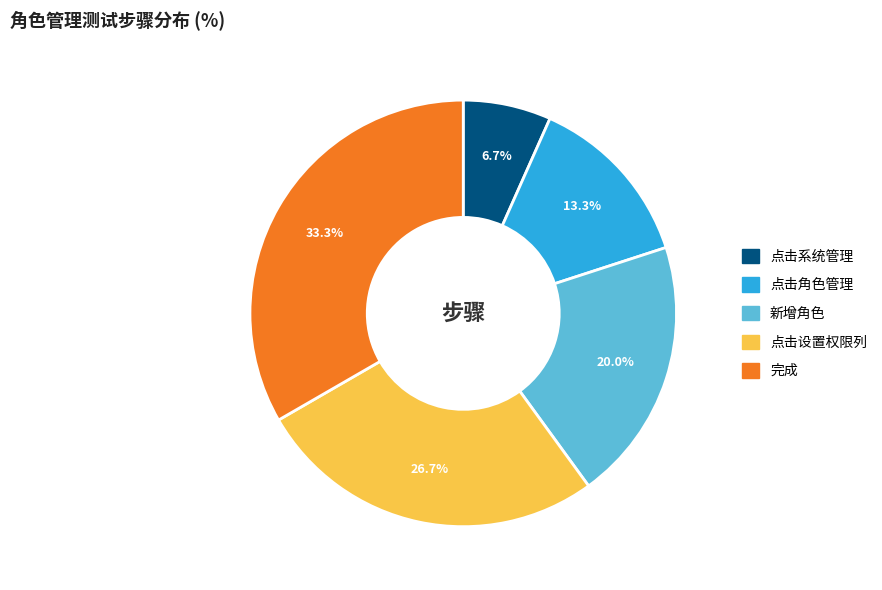

What is the ratio of the value at 新增角色 to the value at 点击系统管理?

3.0